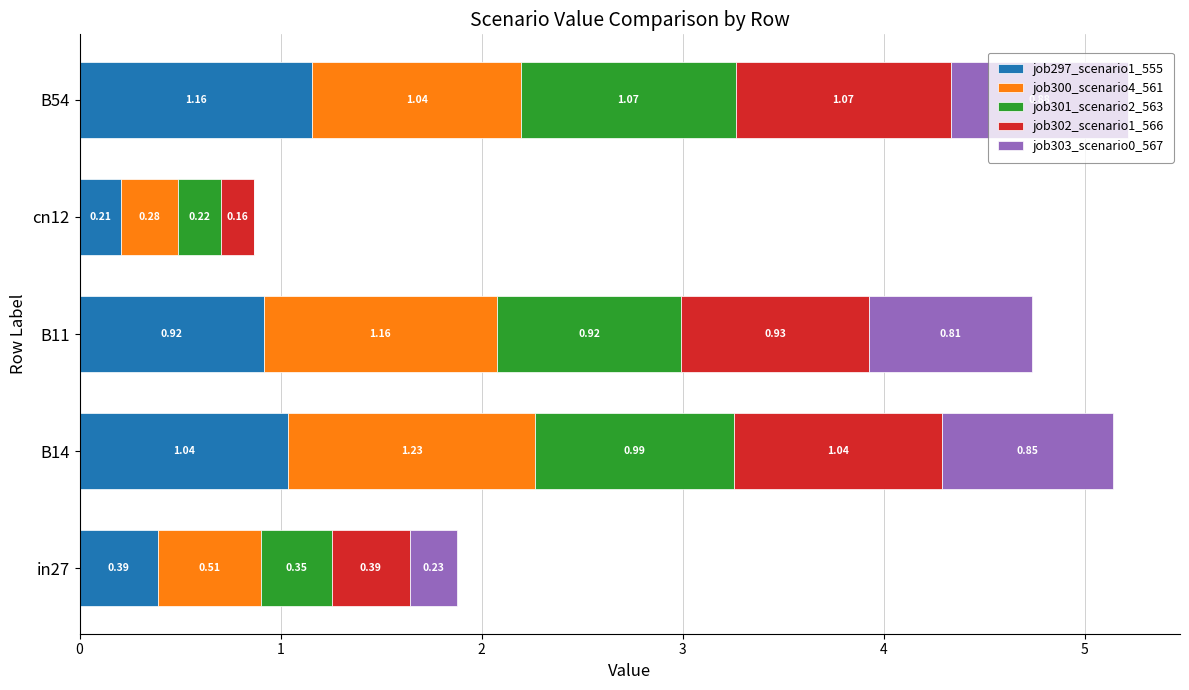

What is the sum of all job297_scenario1_555 values?

3.7